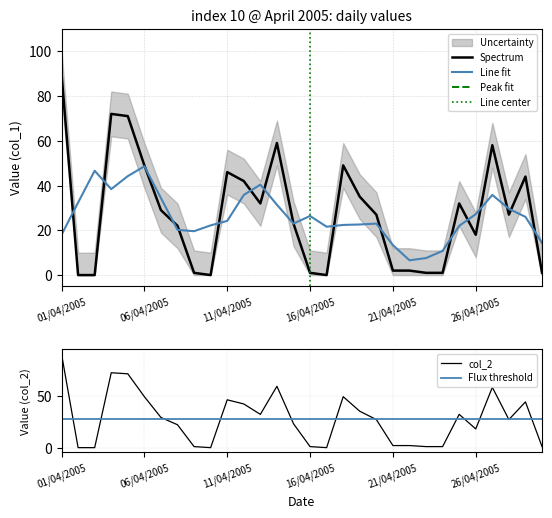

Reading right to left, what are all the values shown in this chart?

col_1: 30/04/2005=1	29/04/2005=44	28/04/2005=27	27/04/2005=58	26/04/2005=18	25/04/2005=32	24/04/2005=1	23/04/2005=1	22/04/2005=2	21/04/2005=2	20/04/2005=27	19/04/2005=35	18/04/2005=49	17/04/2005=0	16/04/2005=1	15/04/2005=23	14/04/2005=59	13/04/2005=32	12/04/2005=42	11/04/2005=46	10/04/2005=0	09/04/2005=1	08/04/2005=22	07/04/2005=29	06/04/2005=49	05/04/2005=71	04/04/2005=72	03/04/2005=0	02/04/2005=0	01/04/2005=90
col_2: 30/04/2005=1	29/04/2005=44	28/04/2005=27	27/04/2005=58	26/04/2005=18	25/04/2005=32	24/04/2005=1	23/04/2005=1	22/04/2005=2	21/04/2005=2	20/04/2005=27	19/04/2005=35	18/04/2005=49	17/04/2005=0	16/04/2005=1	15/04/2005=23	14/04/2005=59	13/04/2005=32	12/04/2005=42	11/04/2005=46	10/04/2005=0	09/04/2005=1	08/04/2005=22	07/04/2005=29	06/04/2005=49	05/04/2005=71	04/04/2005=72	03/04/2005=0	02/04/2005=0	01/04/2005=90